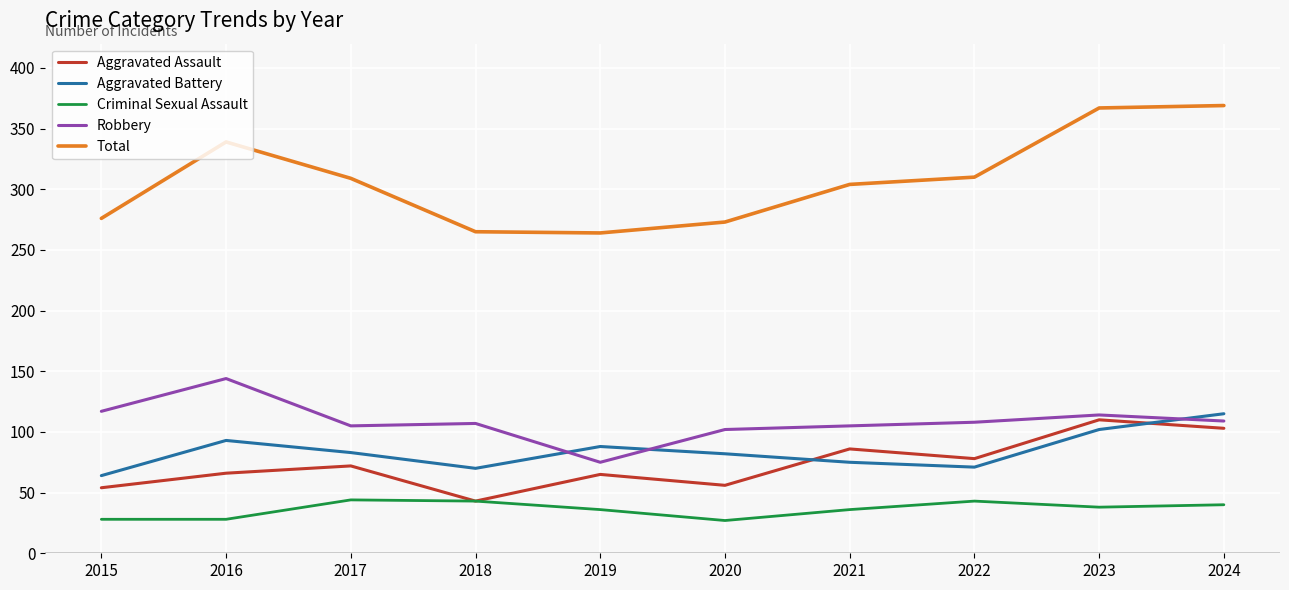

True or false: Aggravated Battery and Total cross at least once.

False